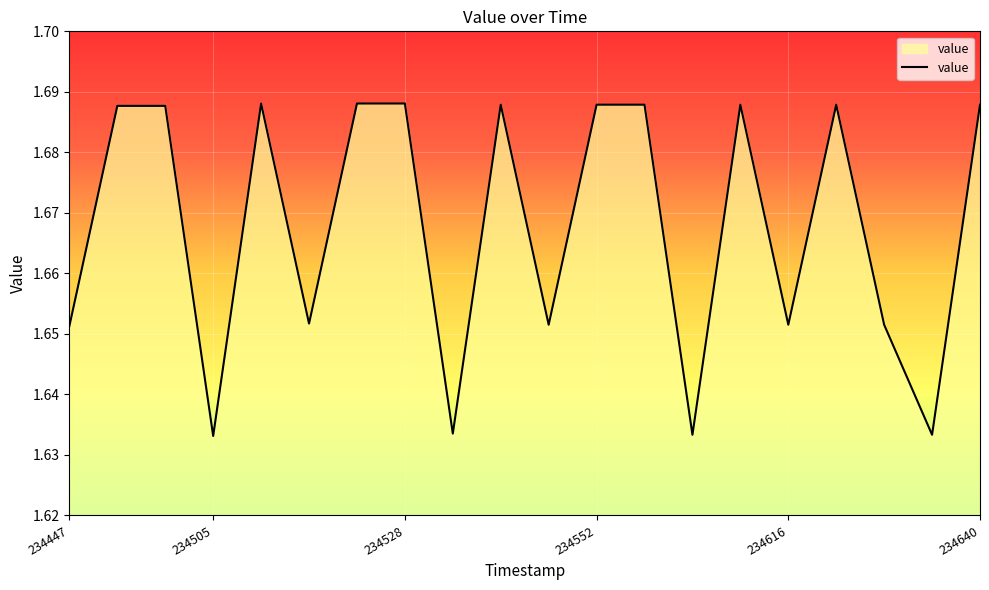

Does the chart have visible grid lines?

Yes